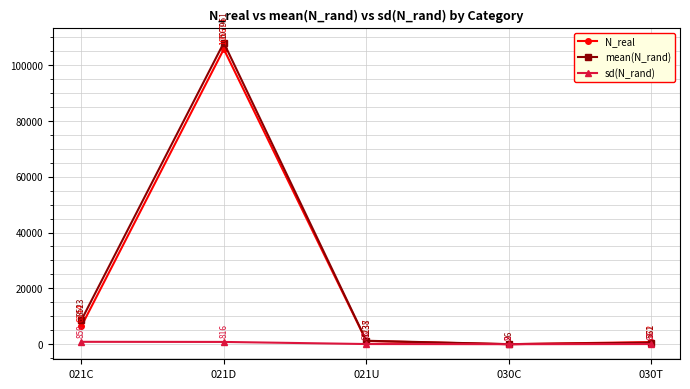

The value of mean(N_rand) at 021C is 8522.8. True or false?

True